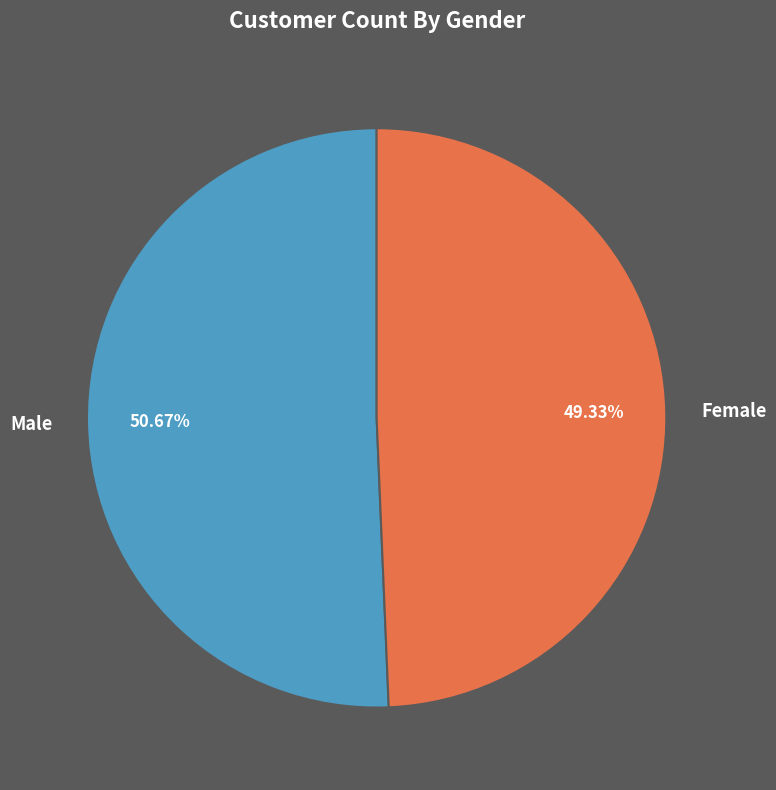

Between Male and Female, which is larger?

Male